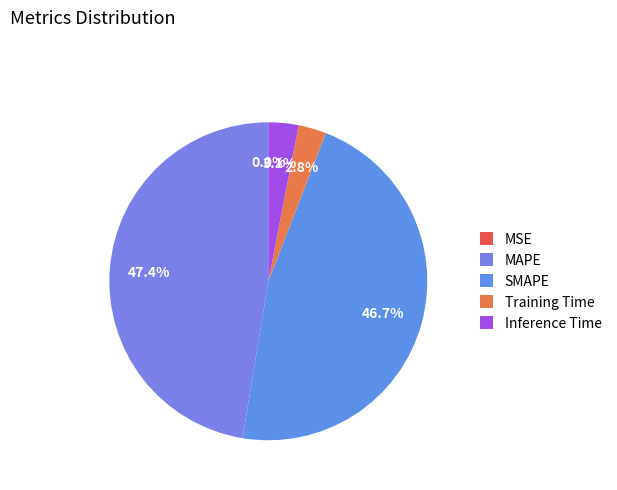

Count the number of slices in the pie.

5